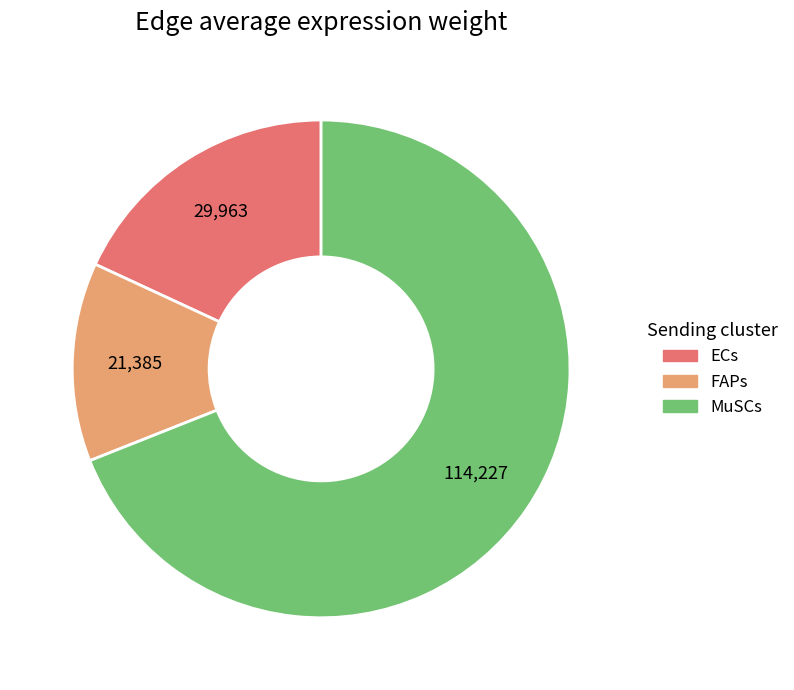

Which category has the biggest portion of the pie?

MuSCs